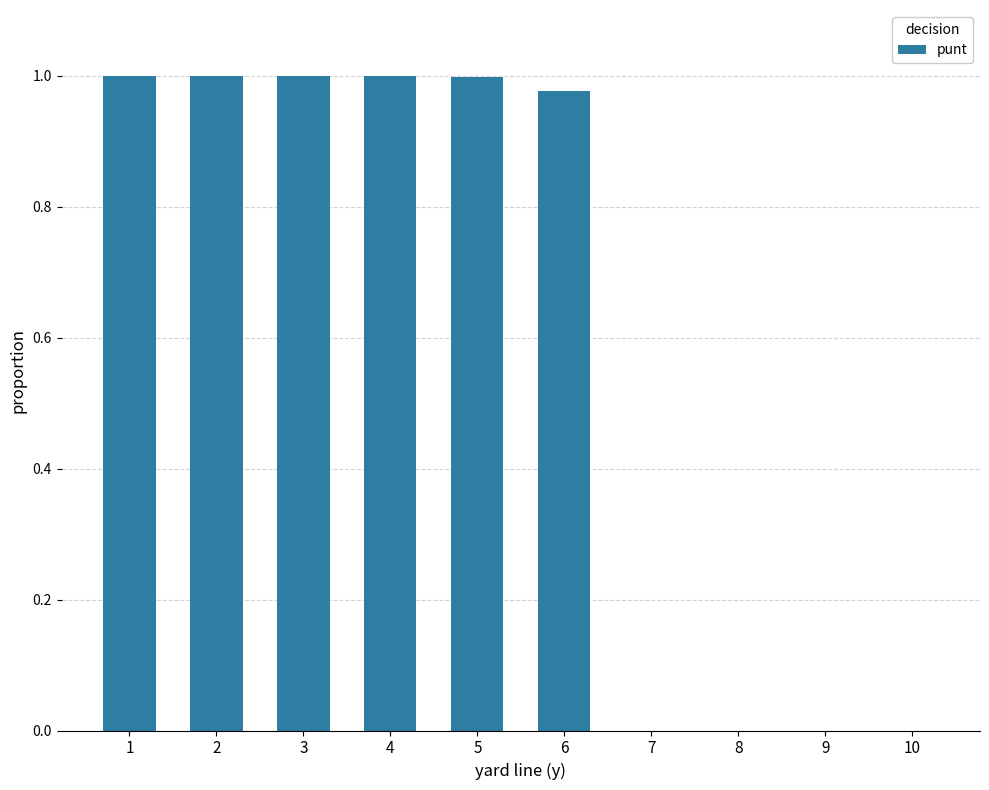

The chart shows a value of 0.0 at 9. True or false?

True